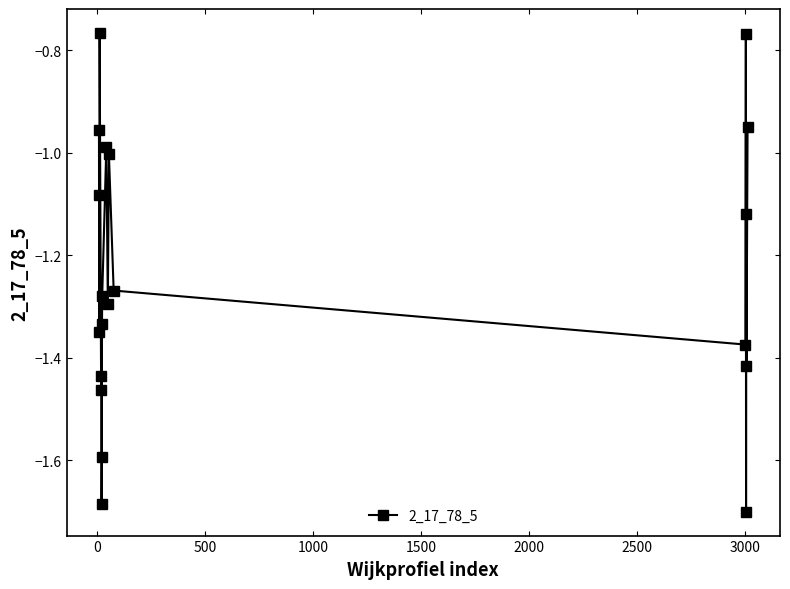

What is the difference between the maximum and minimum values?

0.9